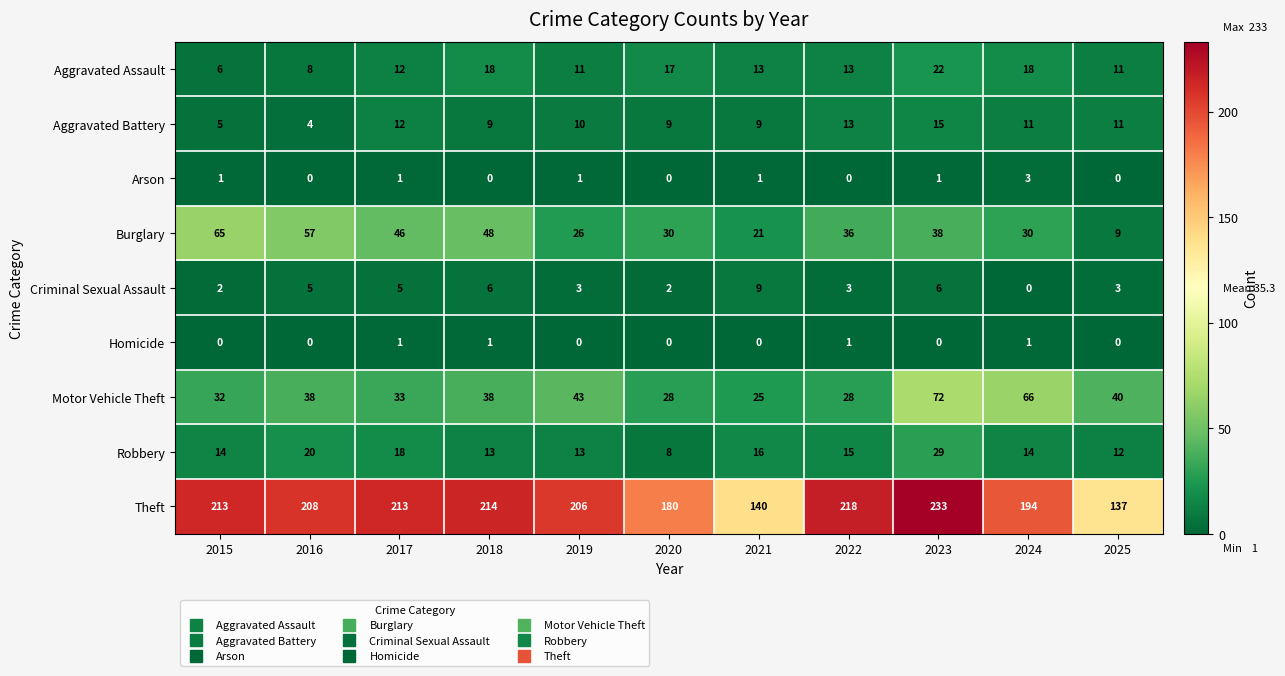

Which category has the highest value in the Aggravated Assault series?

2023